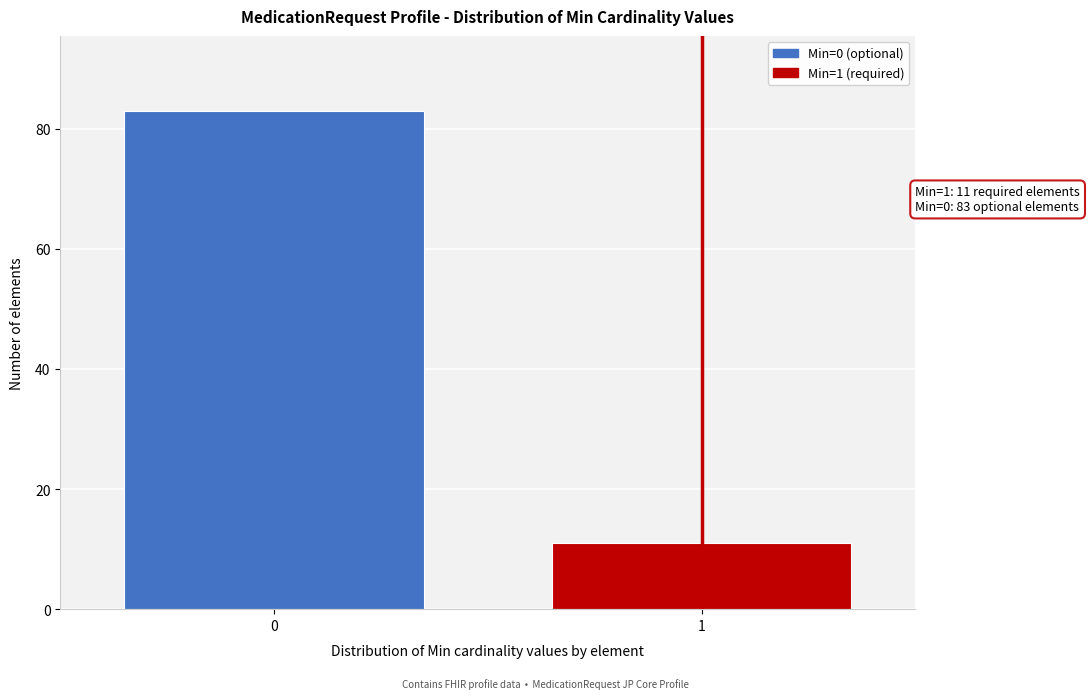

Reading right to left, list all the values displayed in this chart.

1=11	0=83